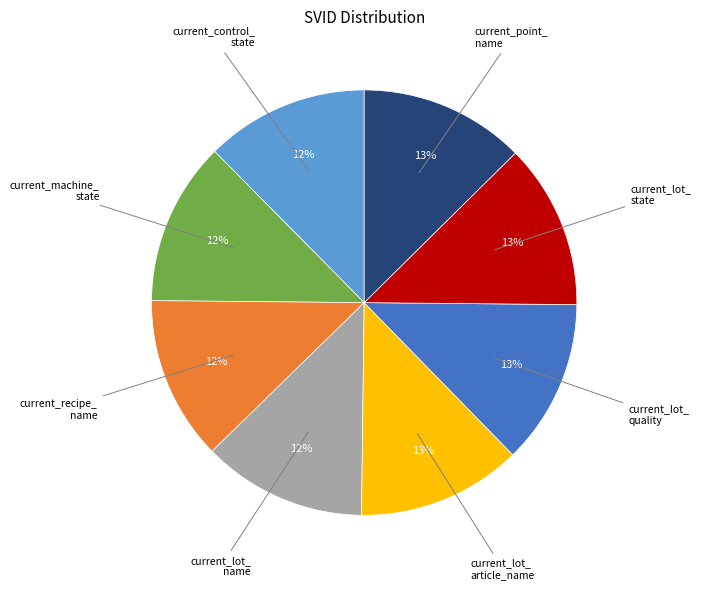

To the nearest percent, what is the average slice percentage?

12%